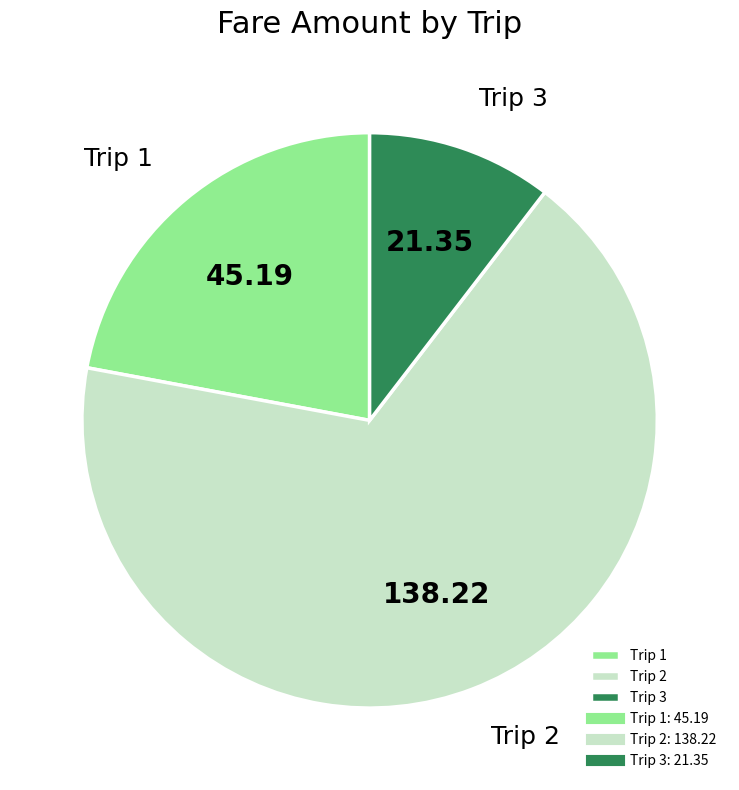

Do Trip 1 and Trip 2 together represent more than half of the pie?

Yes